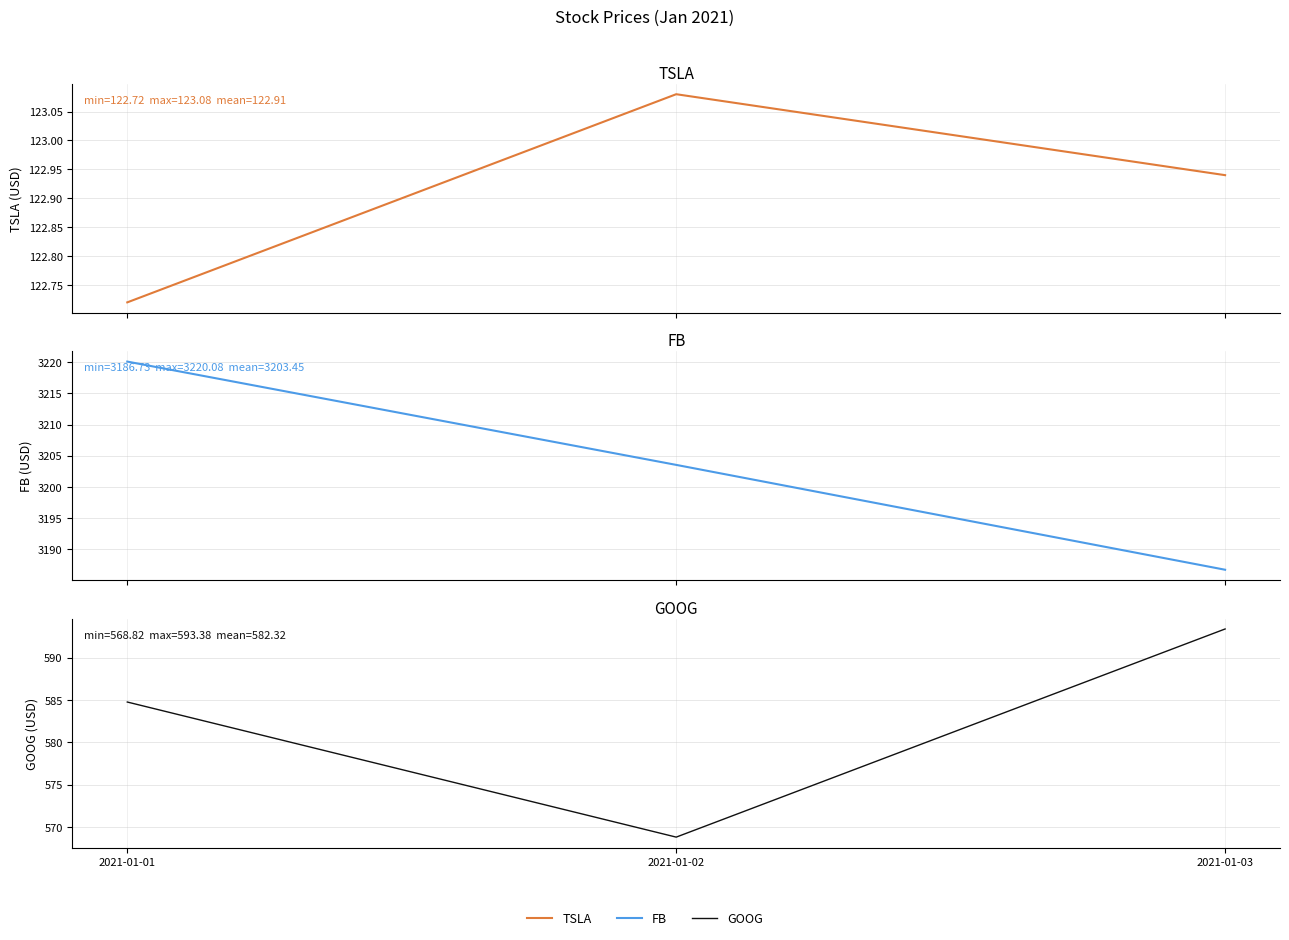

Reading left to right, transcribe all the data shown in this chart.

TSLA: 2021-01-01=122.7	2021-01-02=123.1	2021-01-03=122.9
FB: 2021-01-01=3220.1	2021-01-02=3203.5	2021-01-03=3186.7
GOOG: 2021-01-01=584.8	2021-01-02=568.8	2021-01-03=593.4